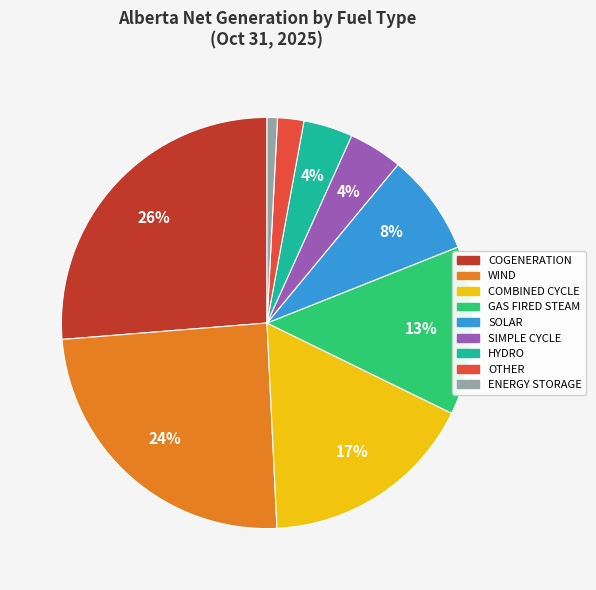

Do WIND and COMBINED CYCLE together represent more than half of the pie?

No